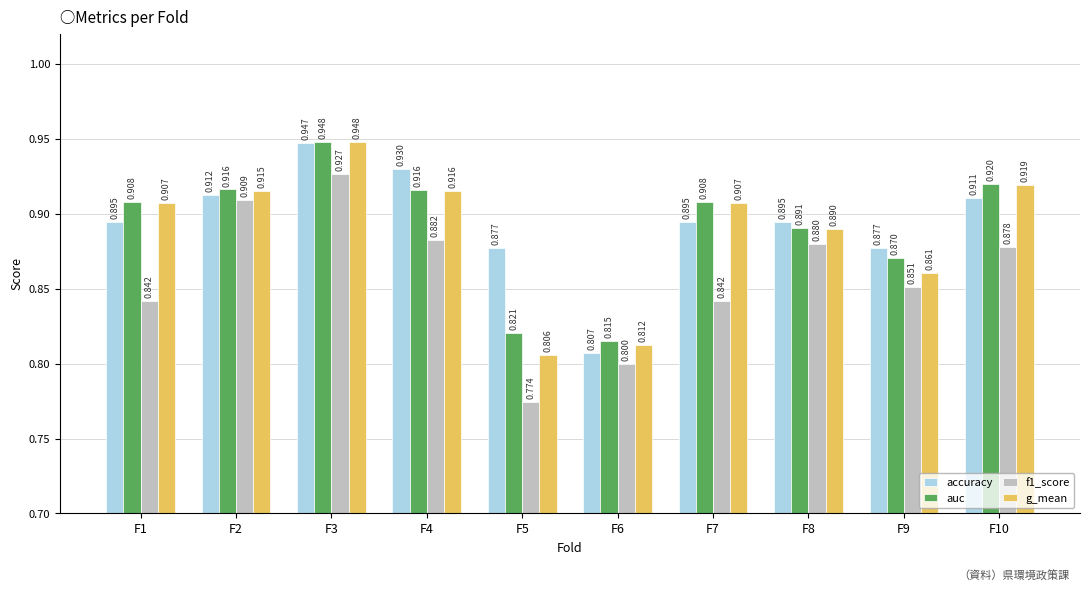

The g_mean series shows 1.4 at F4. True or false?

False